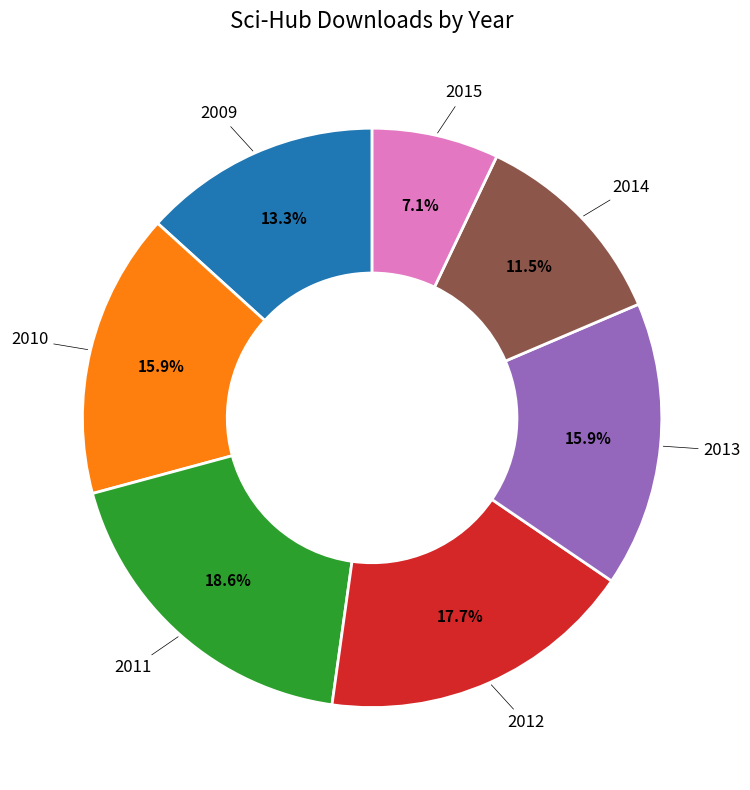

To the nearest percent, what is the average slice percentage?

14%